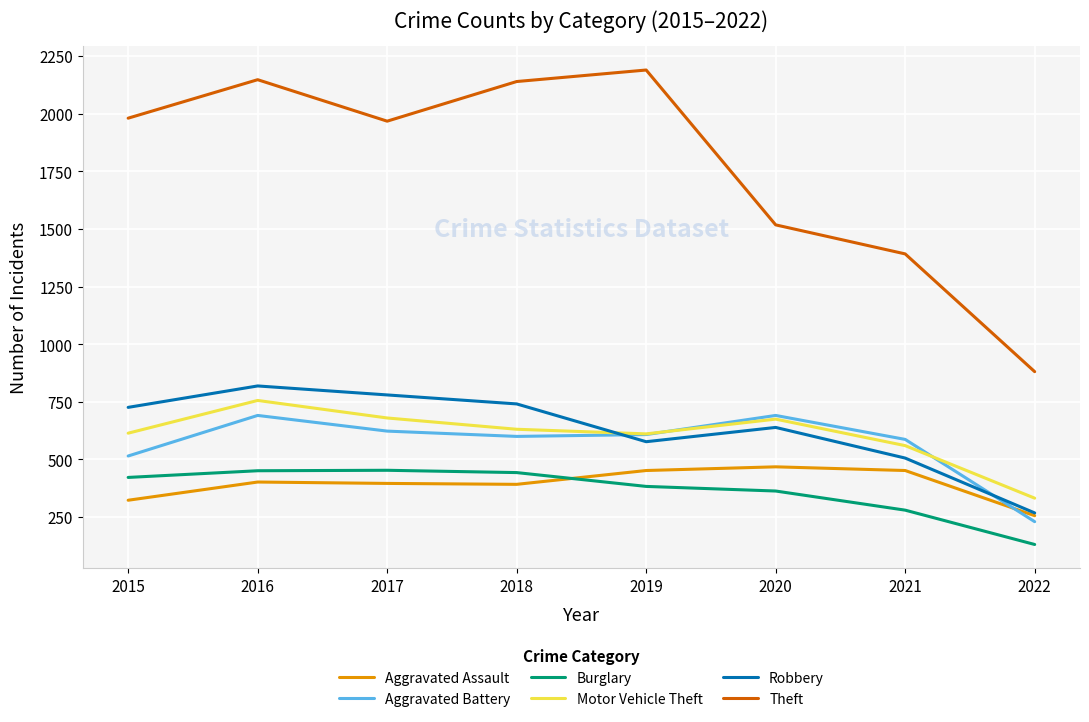

Is it true that Theft equals 1225 at 2022?

False